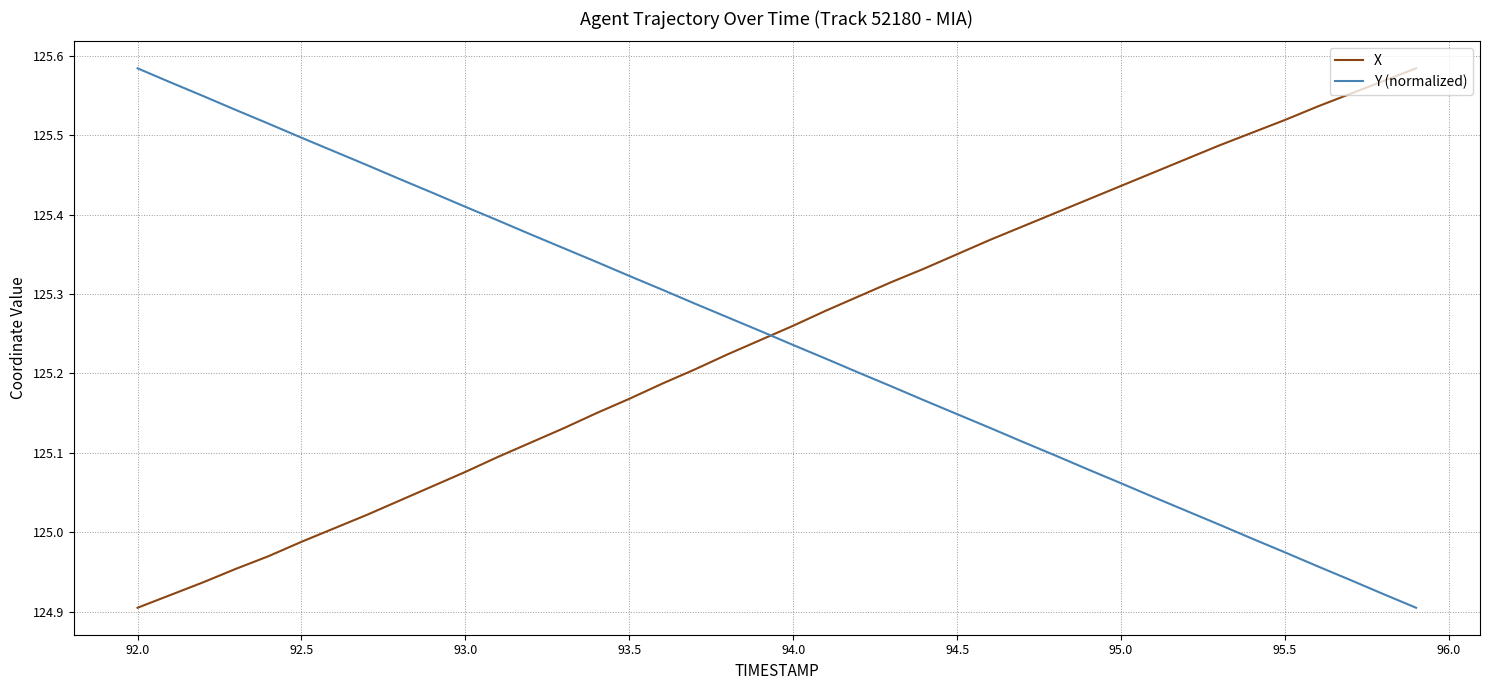

After their last crossing, which series has the higher values: Y (normalized) or X?

X